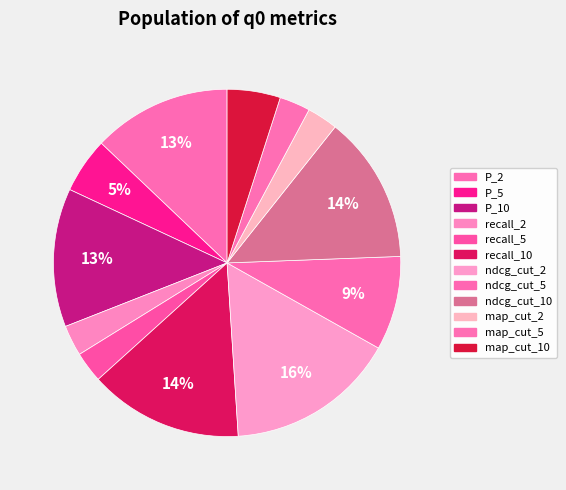

Is there a majority slice in this chart?

No